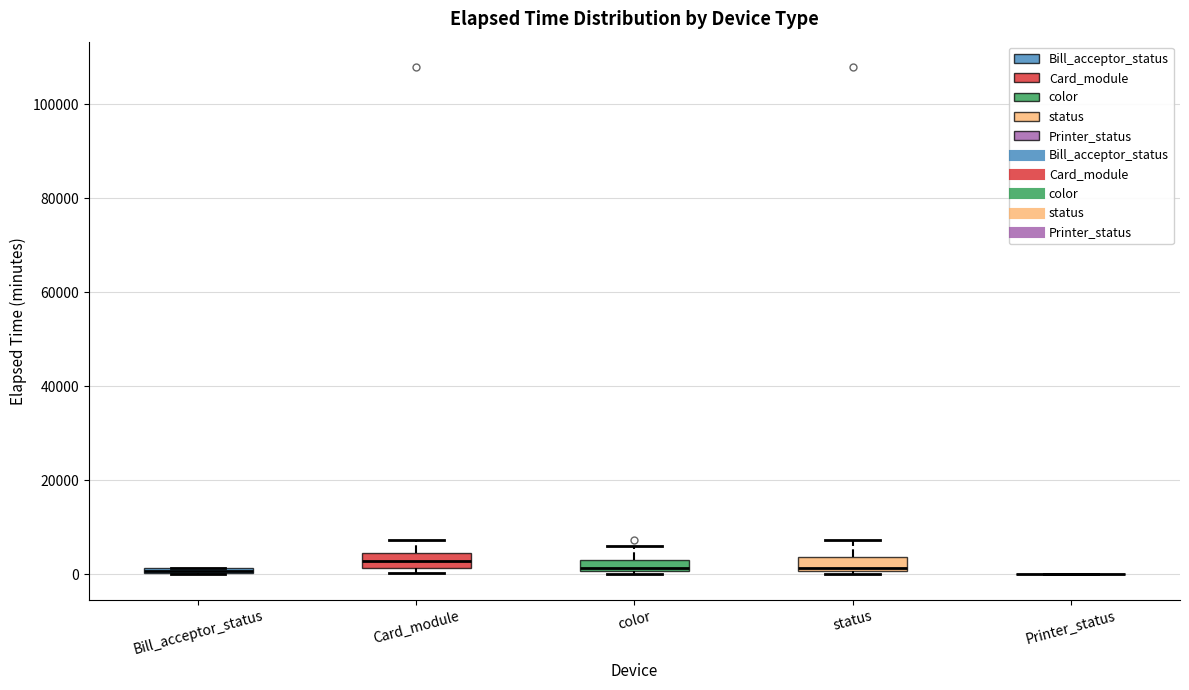

Where does the median line of the box for status sit on the y-axis? The values are not printed on the chart, so give them approximately, as read against the axis.

2000